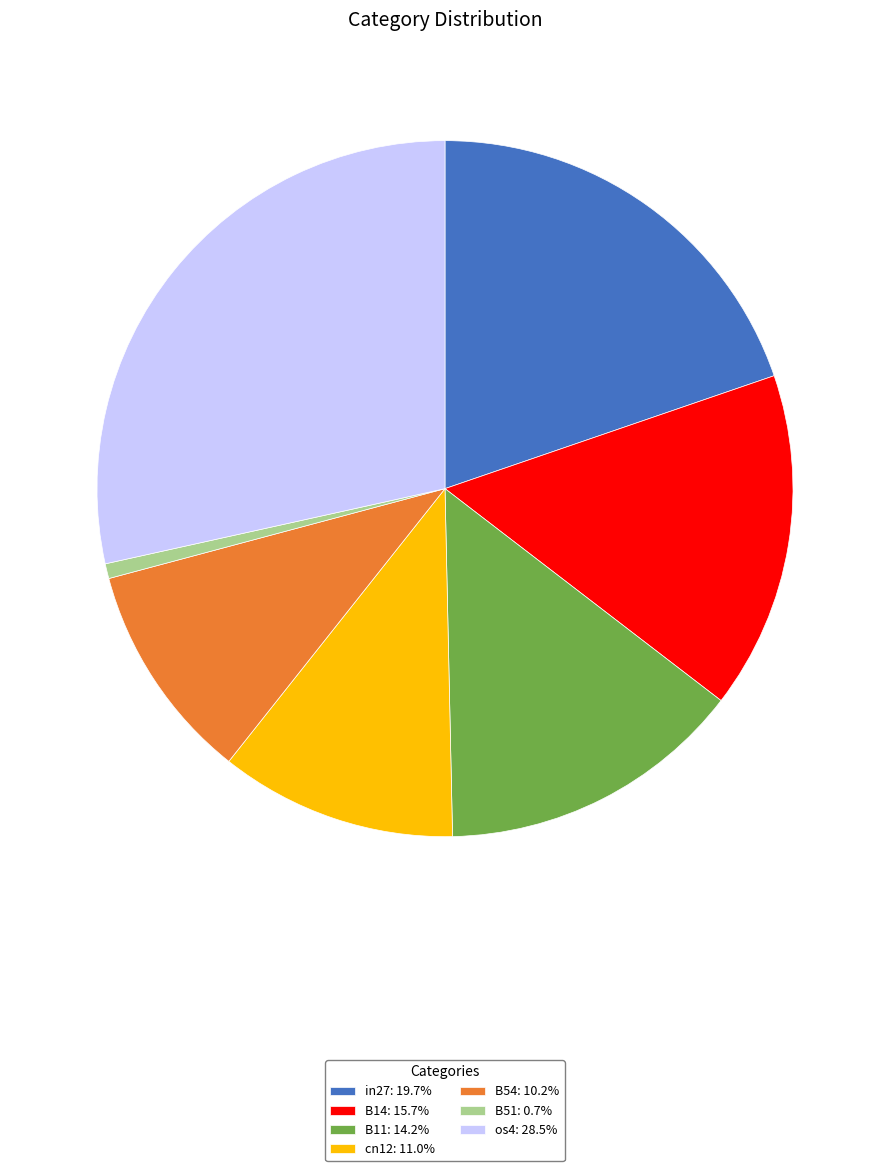

Combined, do in27: 19.7% and B11: 14.2% account for over 50%?

No